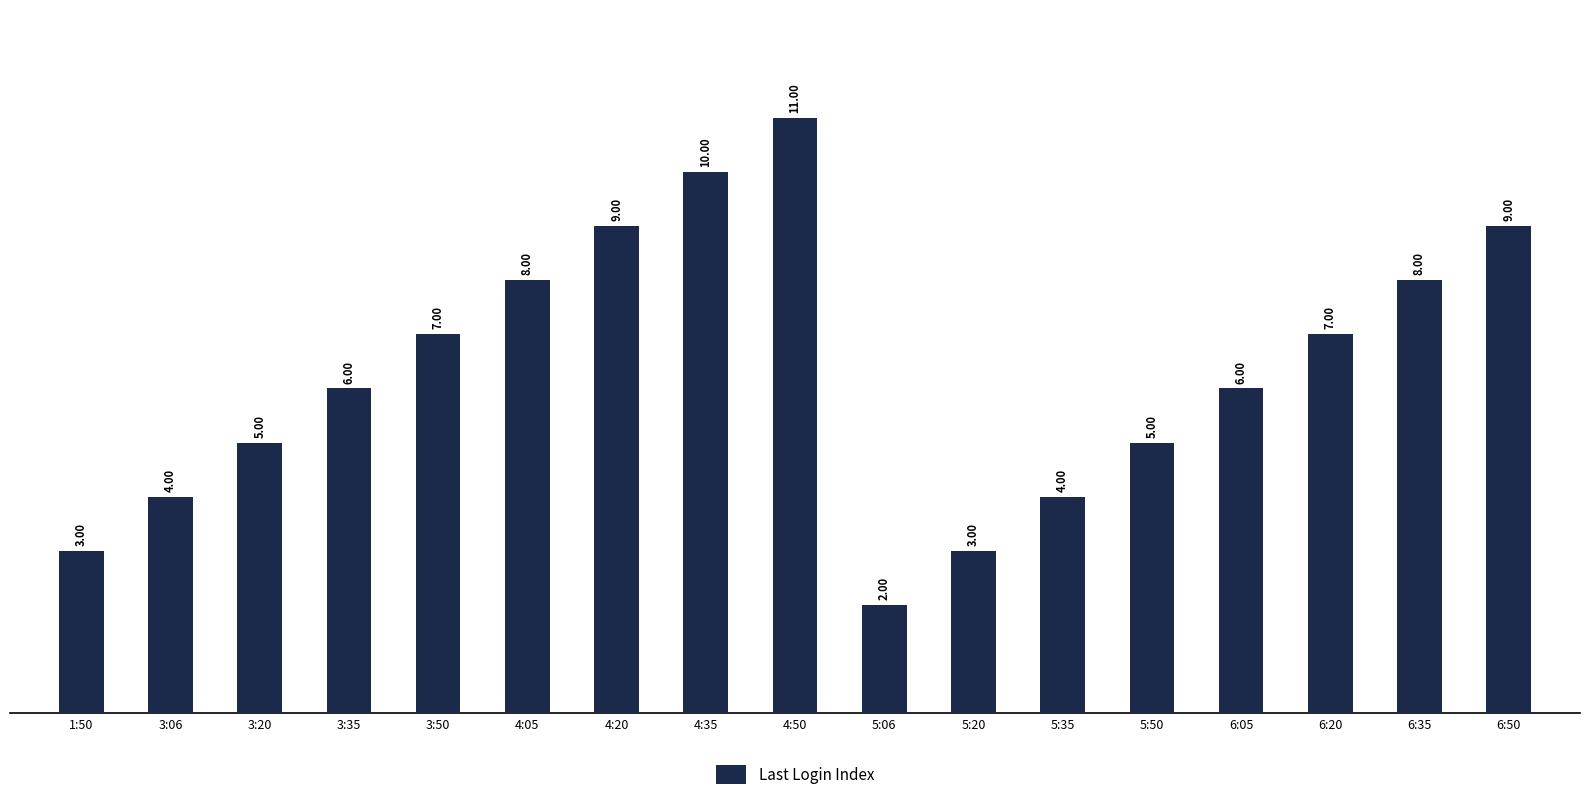

Which label corresponds to the largest value in the chart?

4:50